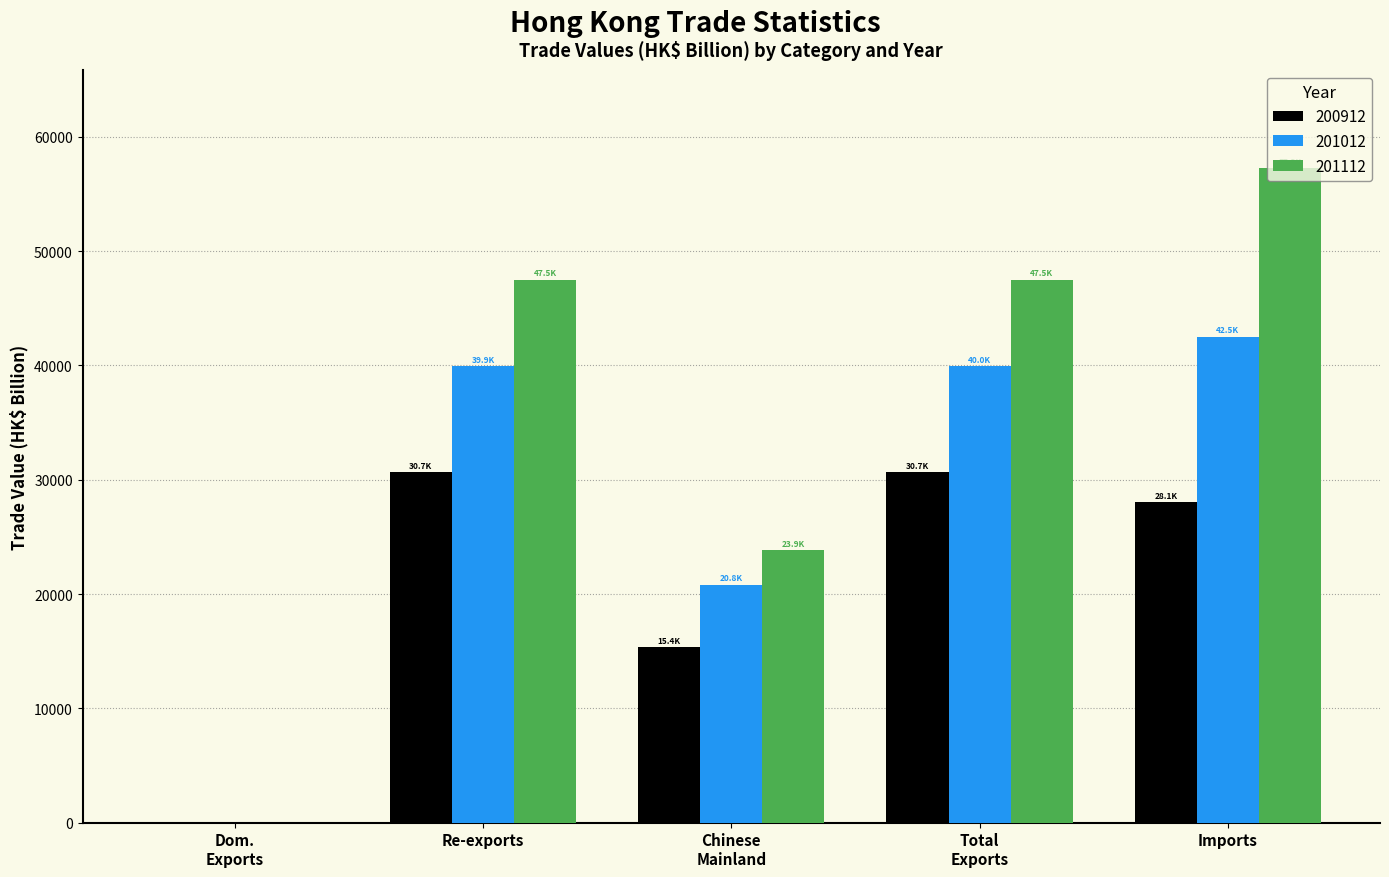

The 201012 series shows 39949.0 at Re-exports. True or false?

True